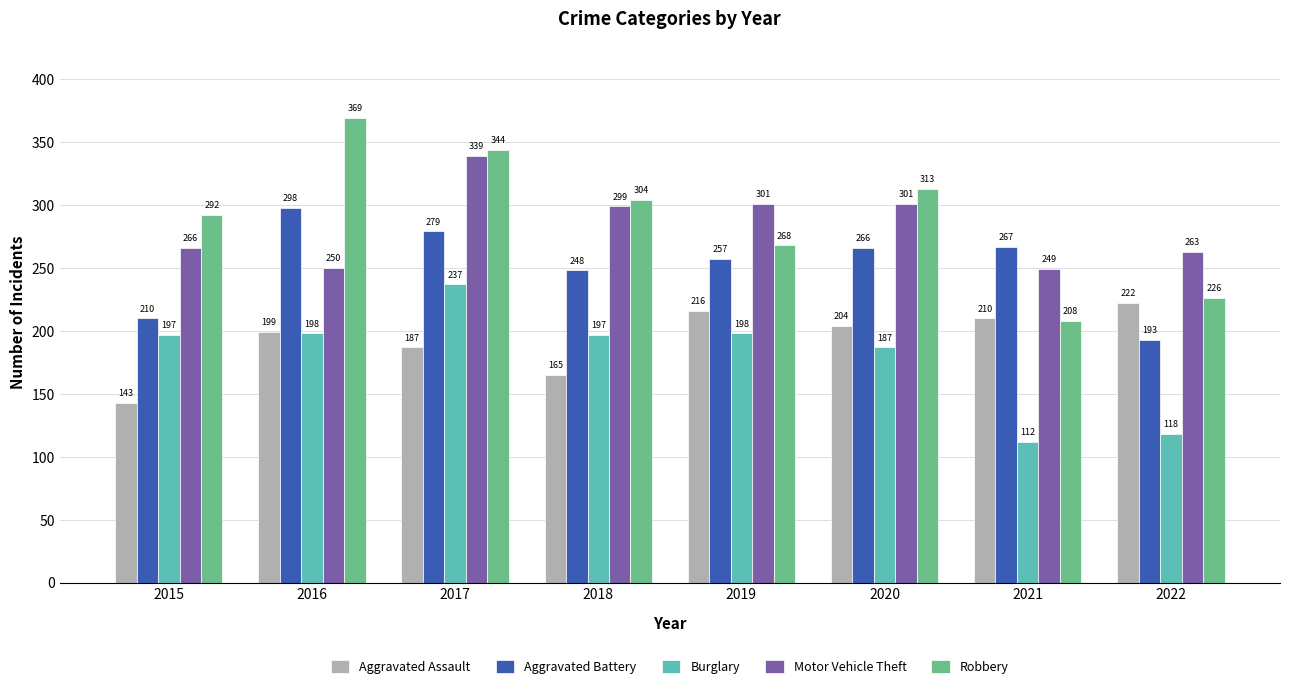

What is the lowest value of the Aggravated Assault series?

143